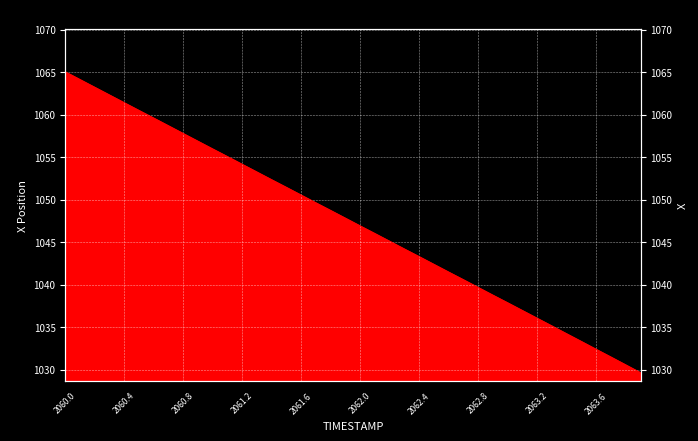

Which category has the lowest value across all series?

2063.9